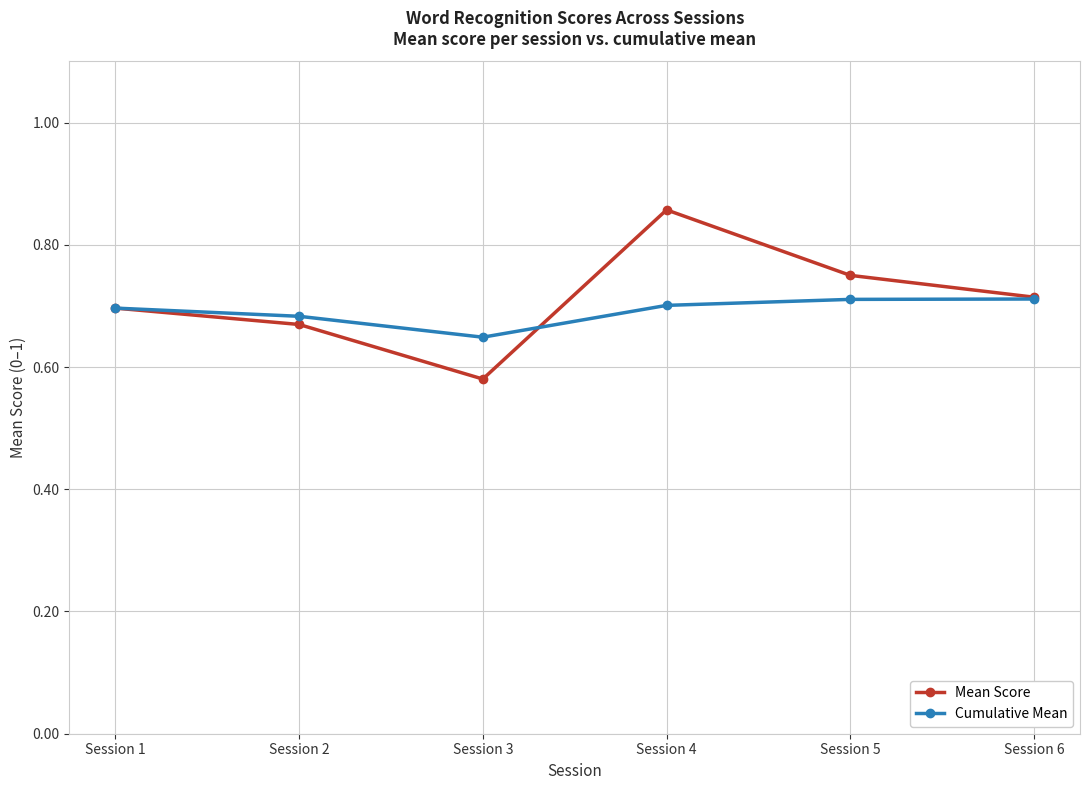

Which category has the lowest value in the Cumulative Mean series?

Session 3